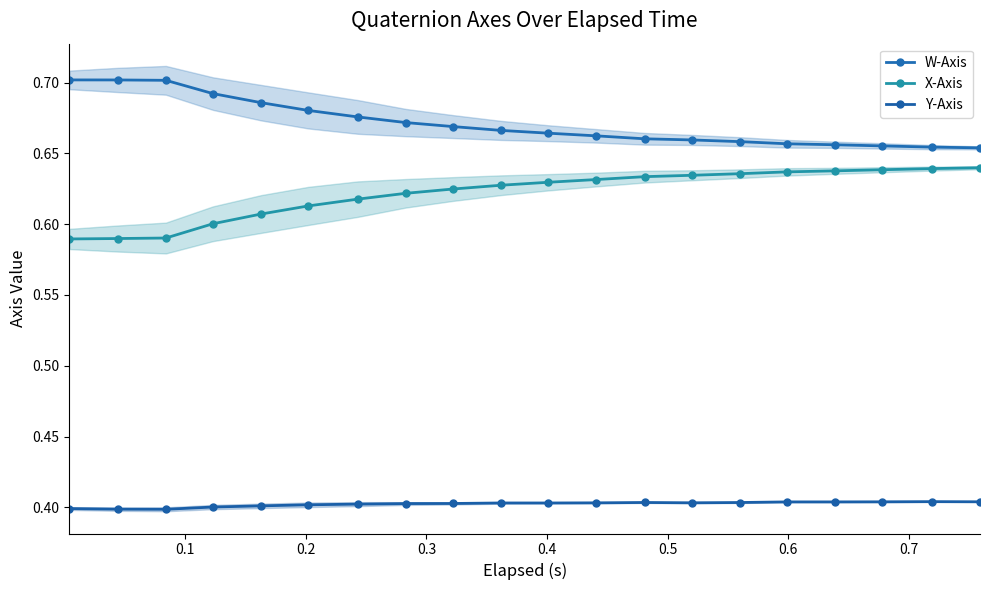

True or false: W-Axis and X-Axis cross at least once.

False